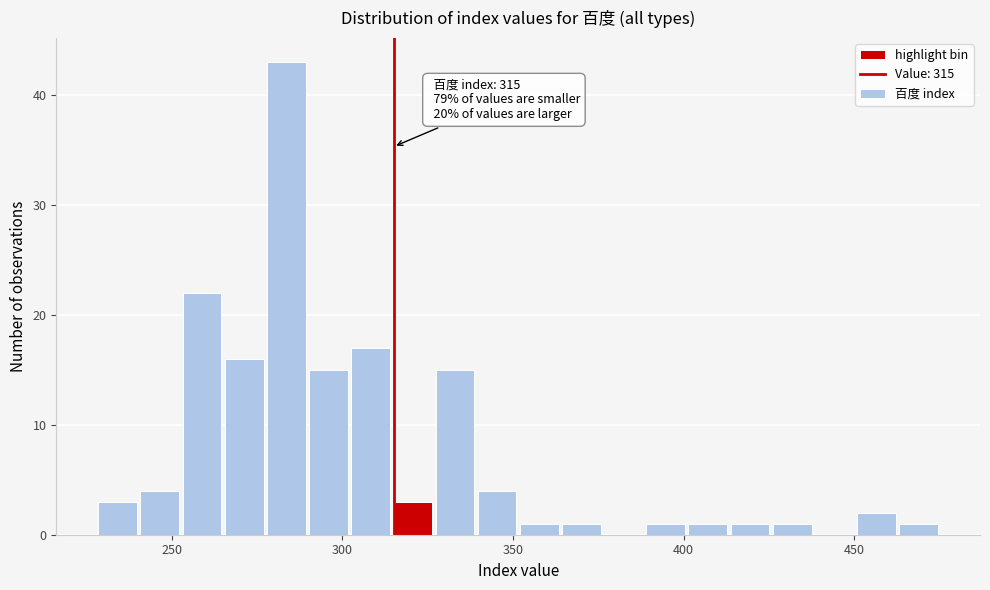

Around what value on the x-axis is the tallest bar? Give the approximate position of its centre, as read against the axis.

285